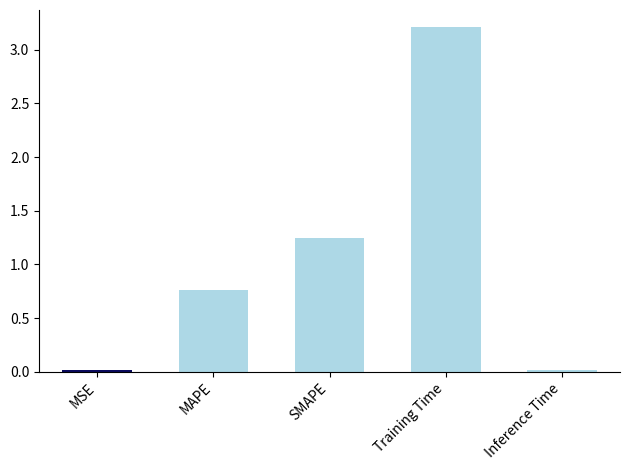

Which label corresponds to the largest value in the chart?

Training Time